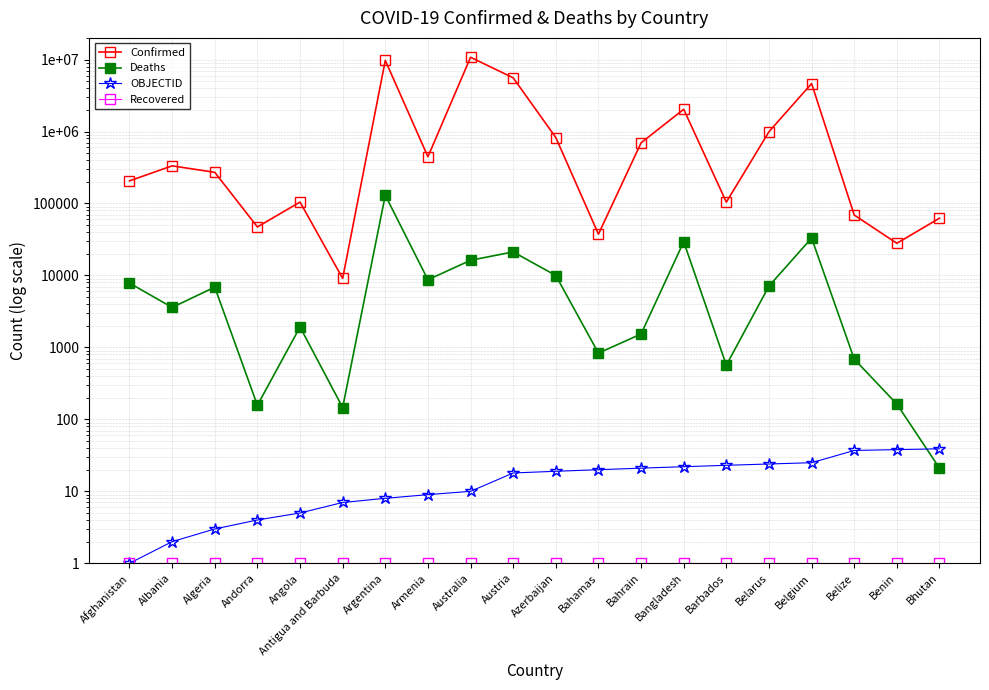

Rank the series at Belize from highest to lowest value.

Confirmed, Deaths, OBJECTID, Recovered